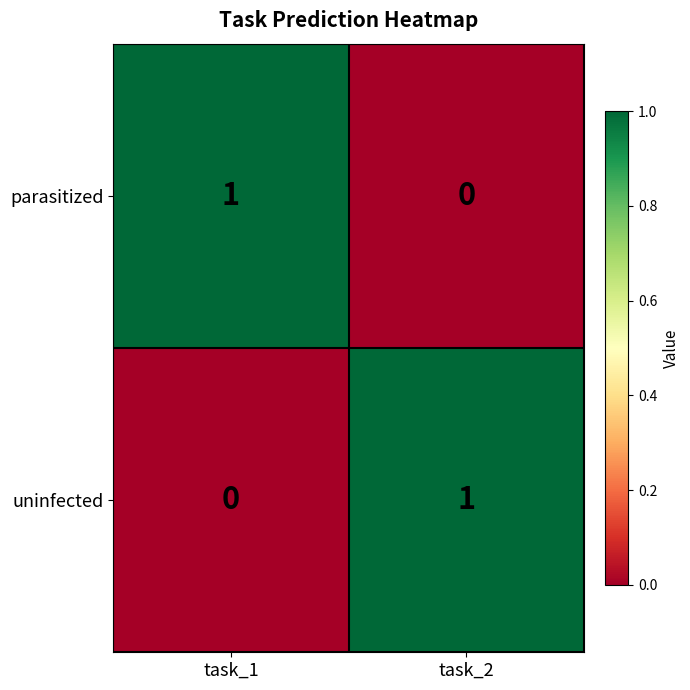

At task_1, list the series in order from largest to smallest.

parasitized, uninfected